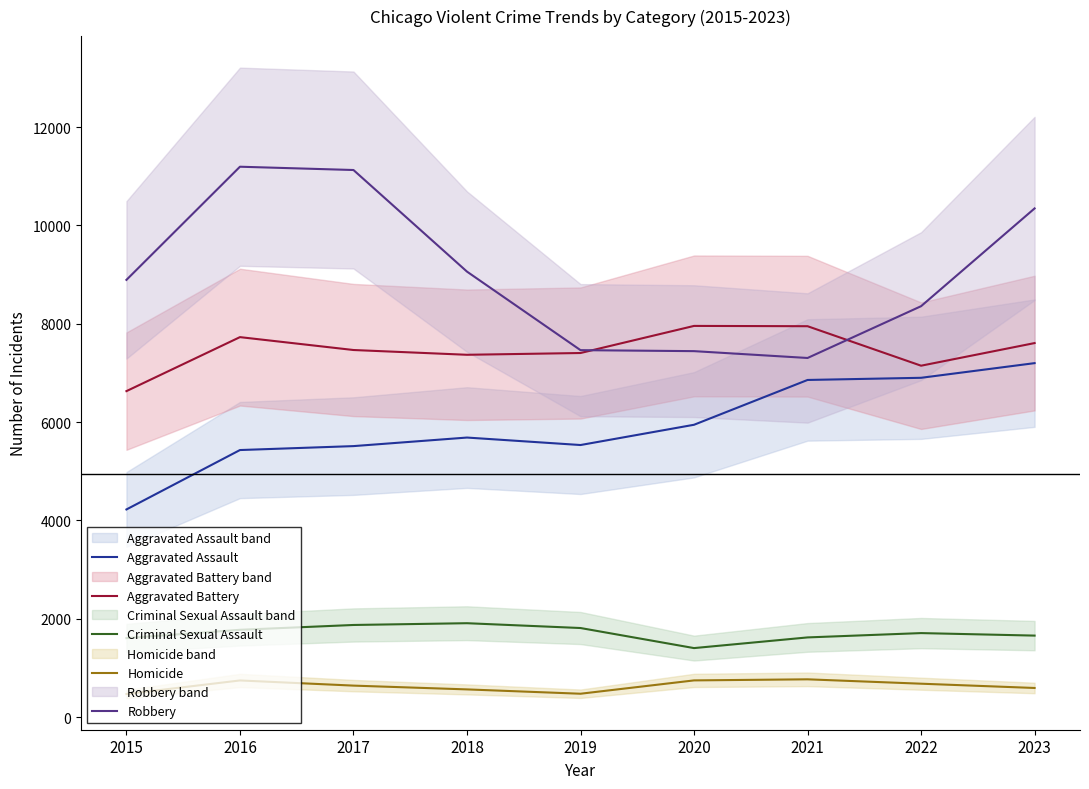

Between 2023 and 2021, which is larger?

2023